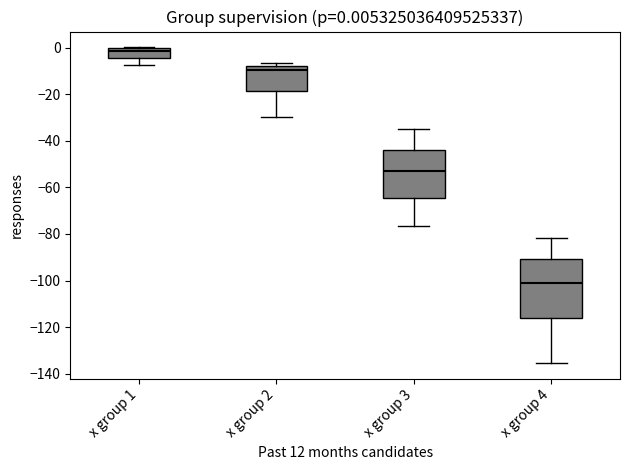

Which box has the highest median line?

x group 1